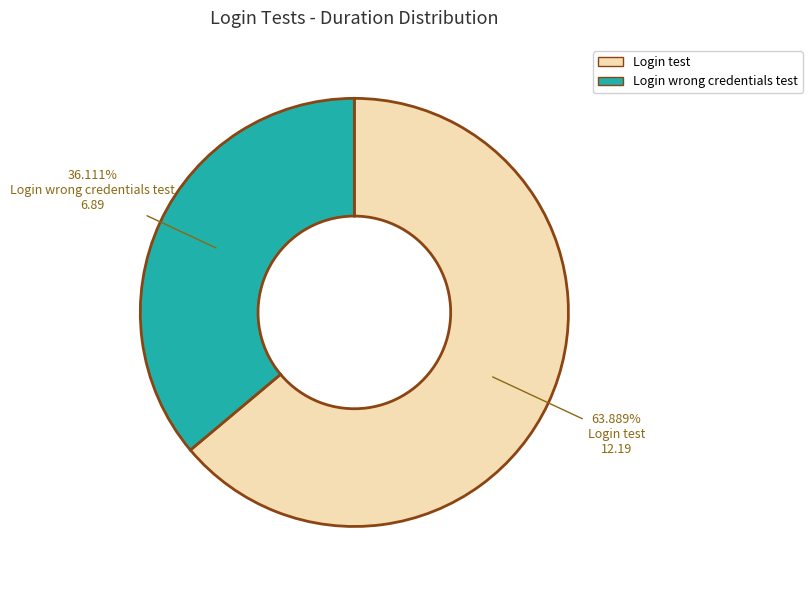

To the nearest percent, what is the combined percentage of Login wrong credentials test and Login test?

100%